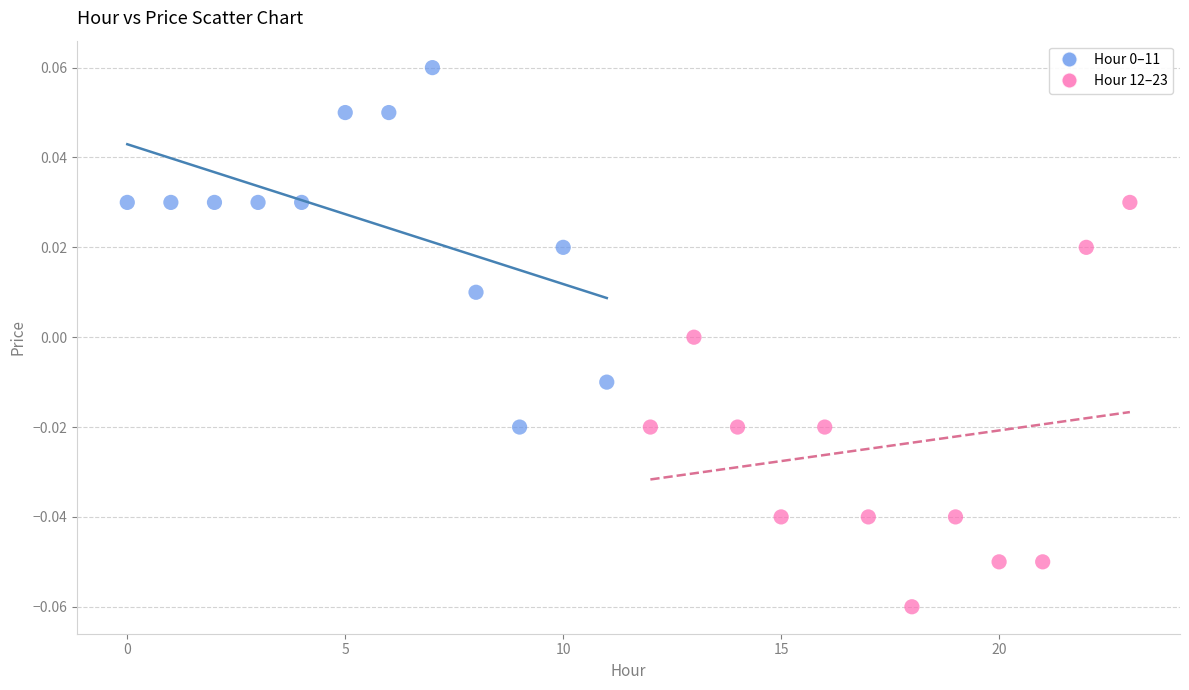

Which series contains the lowest Y value?

Hour 12–23